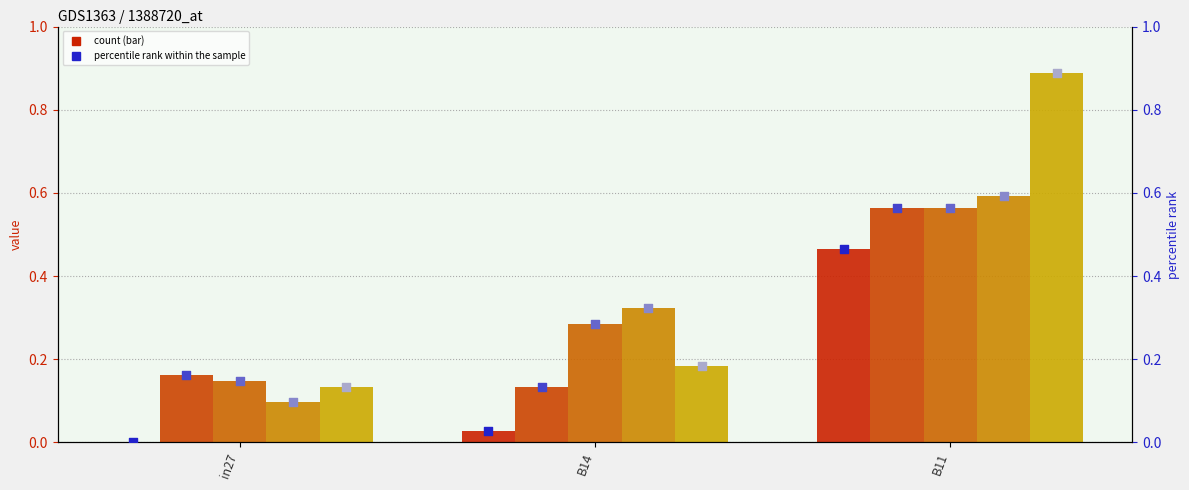

At which category is the sum across all series the highest?

B11